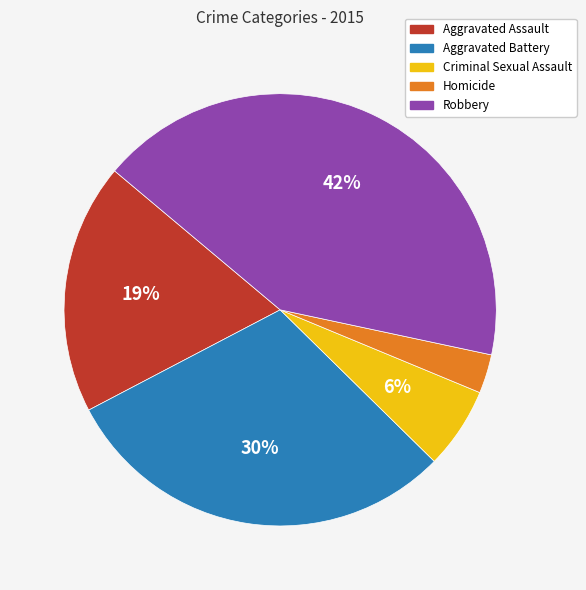

To the nearest percent, what percentage of the pie is Aggravated Battery?

30%